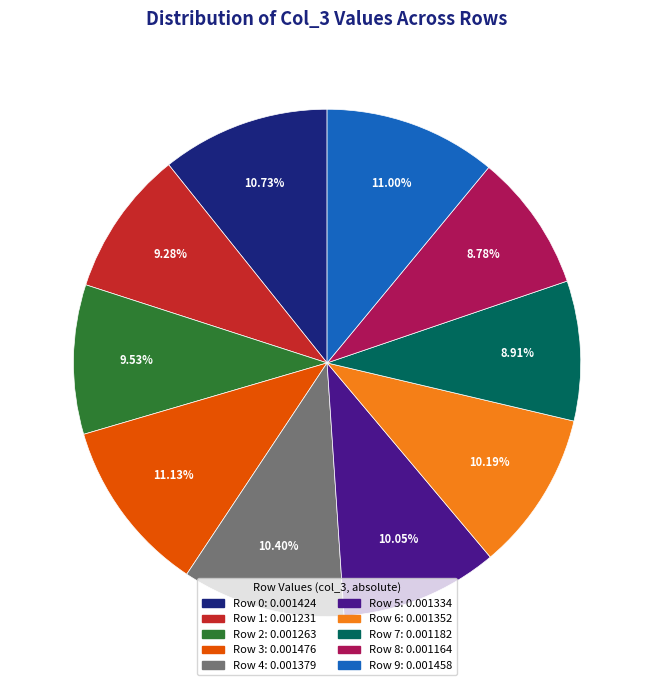

The Row 5 slice represents 1% of the pie. True or false?

False